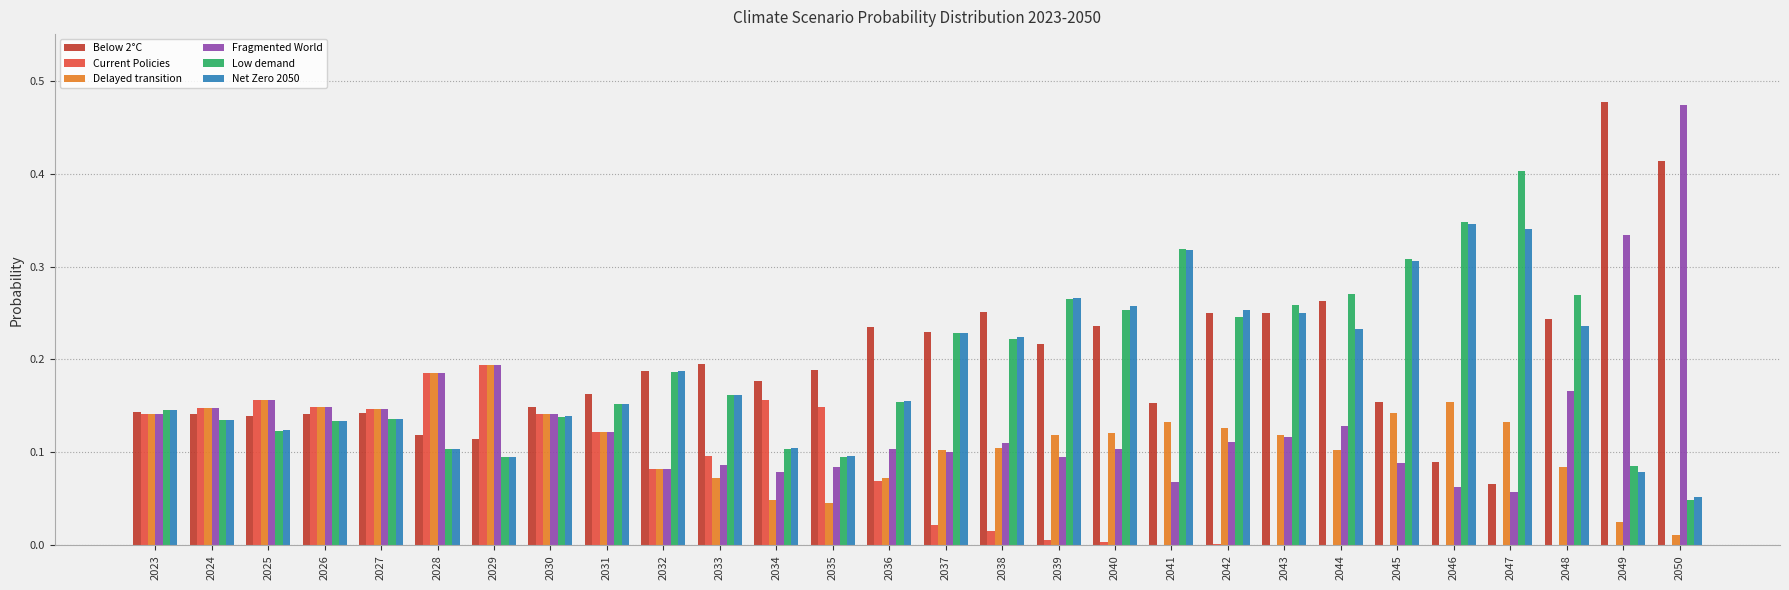

How many groups of bars are there?

28